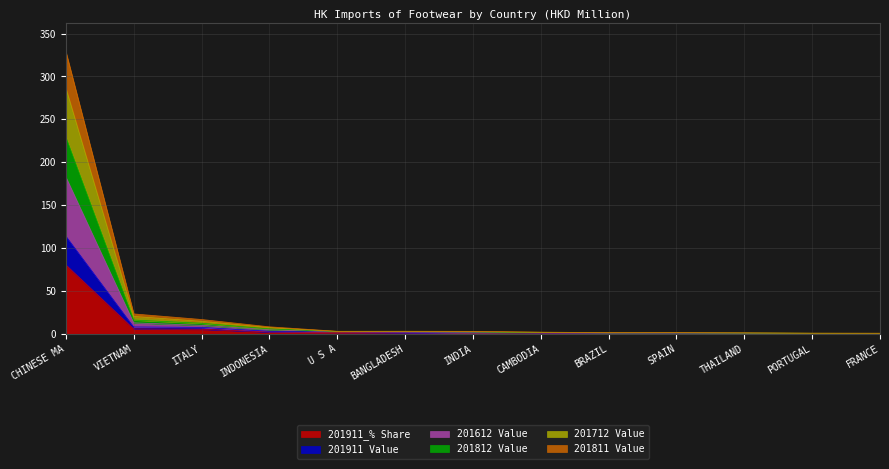

Is the value of 201812 Value at FRANCE greater than the value of 201911_% Share at THAILAND?

Yes